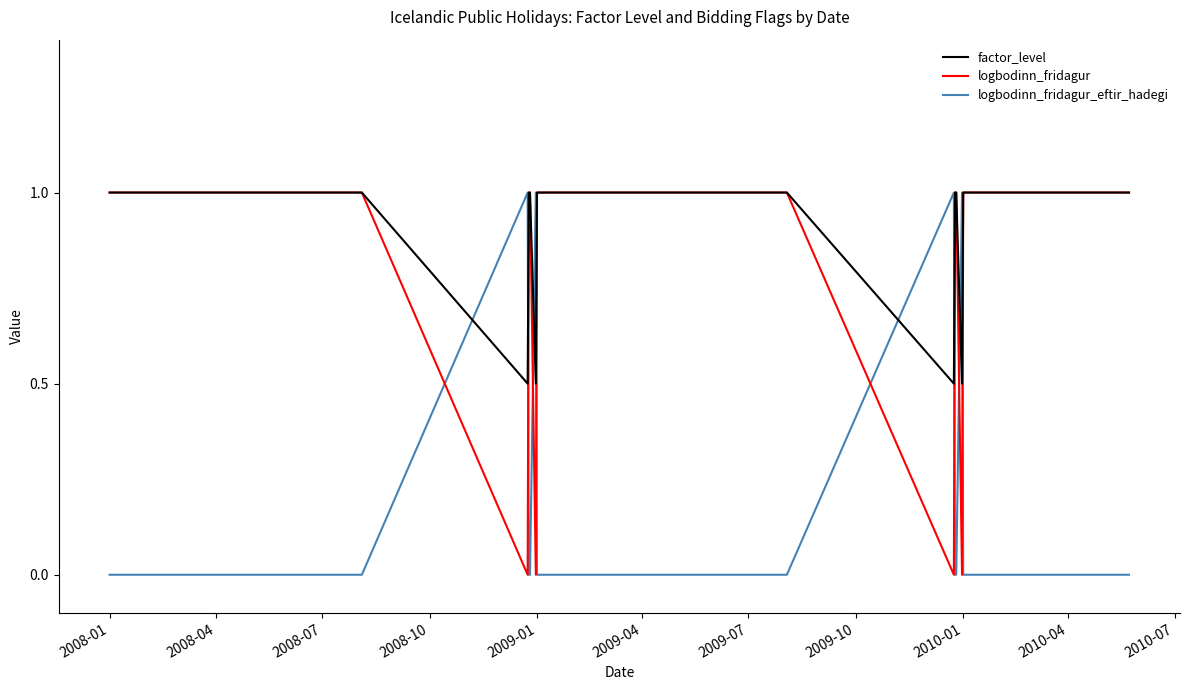

What is the sum of all factor_level values?

38.0